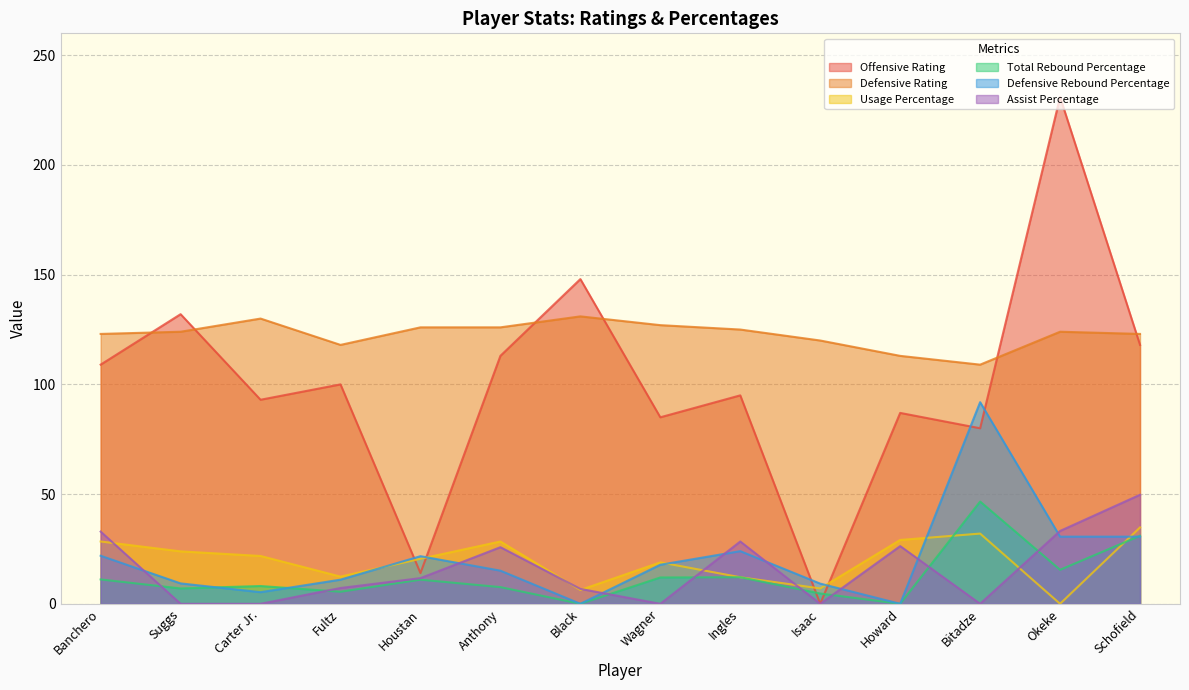

Which category has the lowest value in the Defensive Rating series?

Bitadze